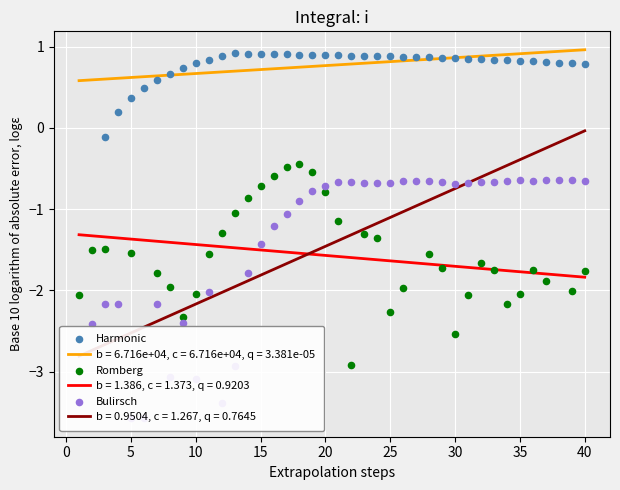

Which series has the largest Y range (max minus min)?

Romberg